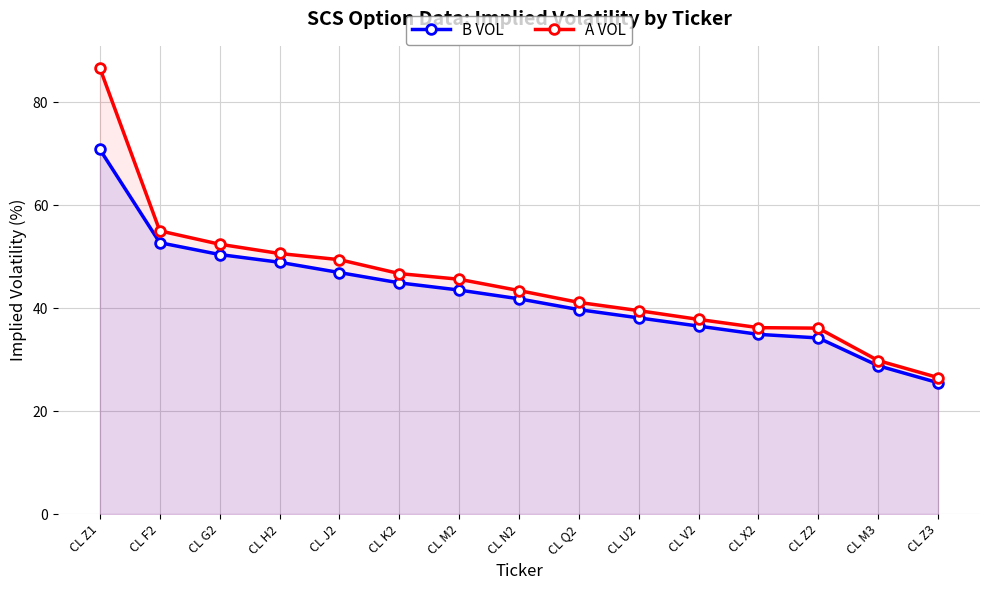

At which category does the chart reach its minimum across all series?

CL Z3